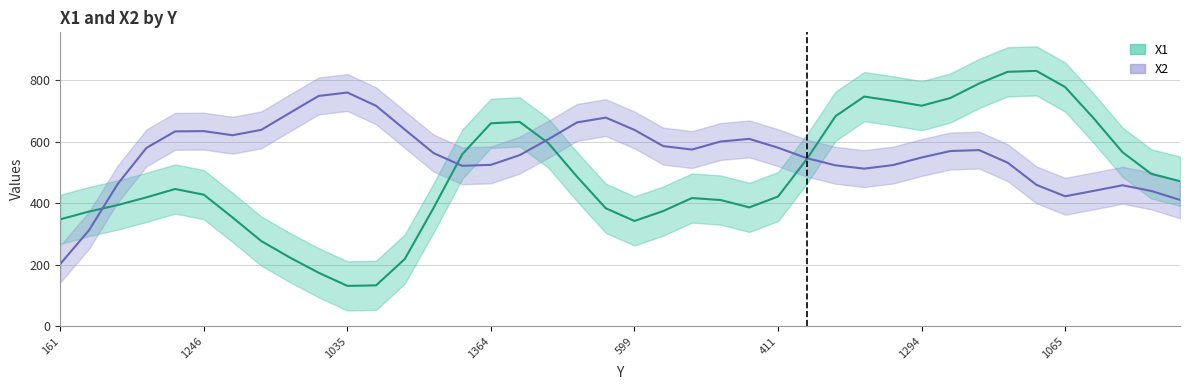

Between 1 and 26, which is larger?

1